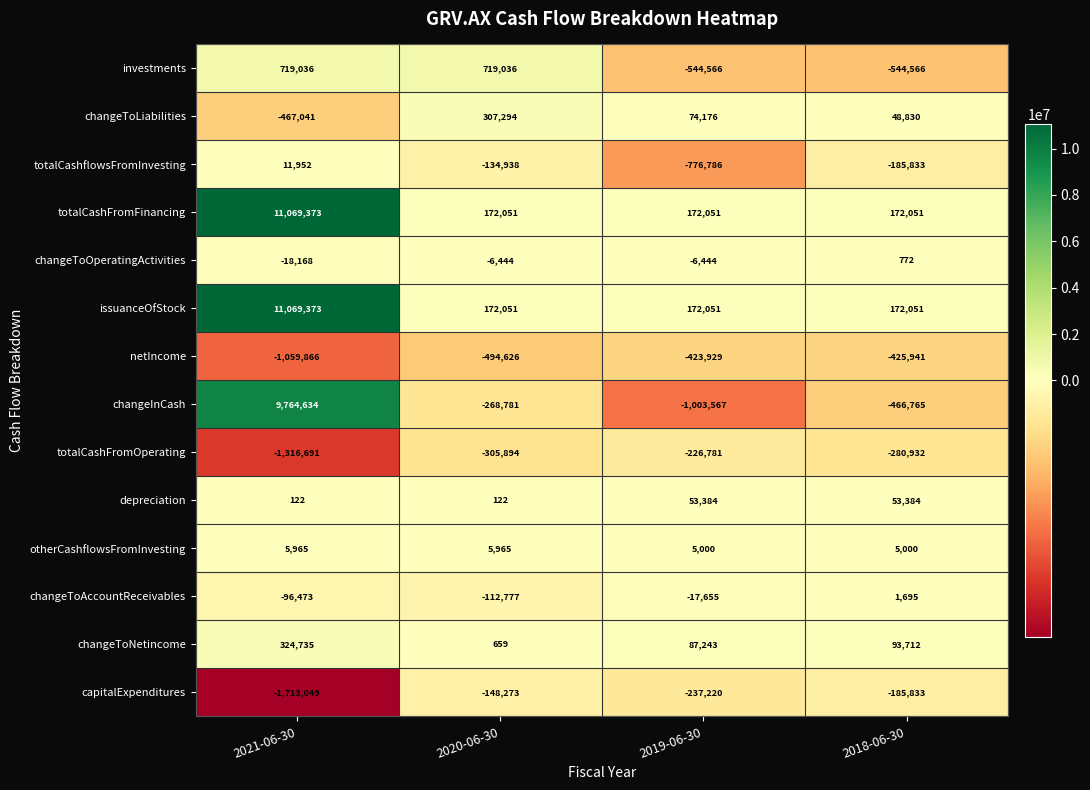

List the labels in order of totalCashflowsFromInvesting value, largest first.

2021-06-30, 2020-06-30, 2018-06-30, 2019-06-30